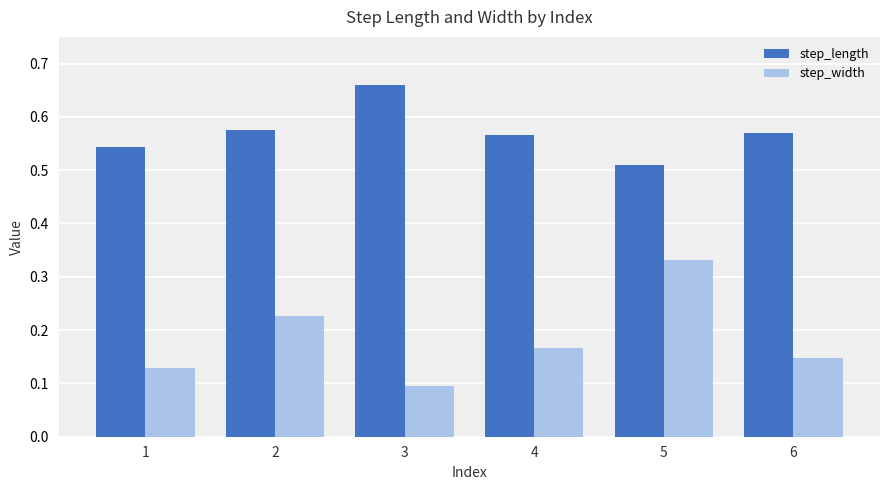

How many data points does each series have?

6